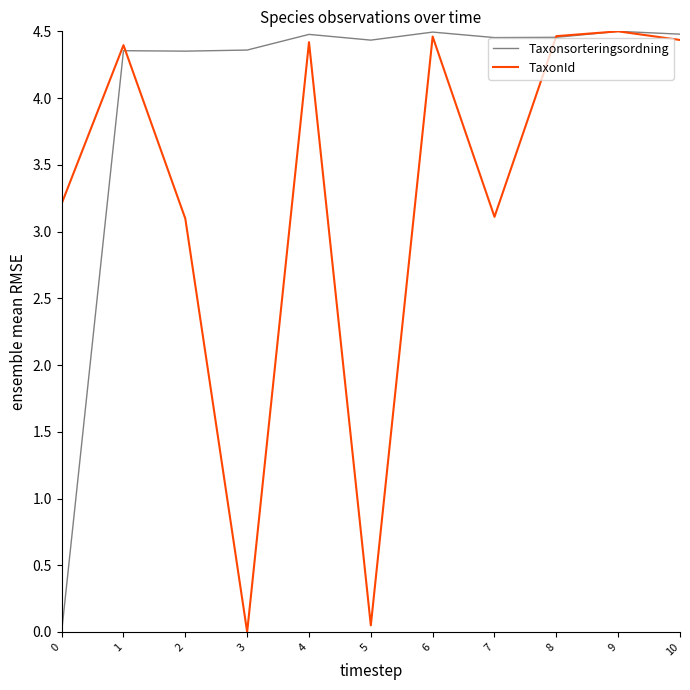

Which series has the largest total across all categories?

Taxonsorteringsordning